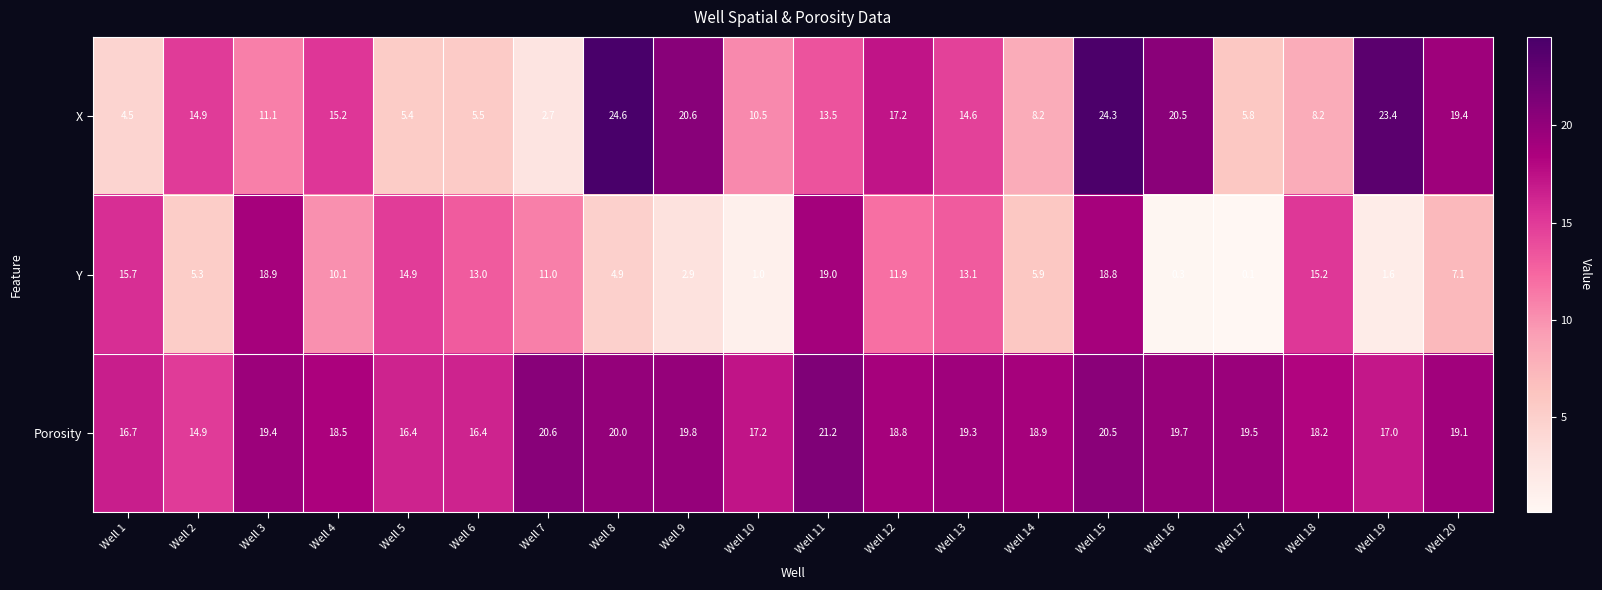

True or false: Porosity has a value of 19.3 at Well 13.

True